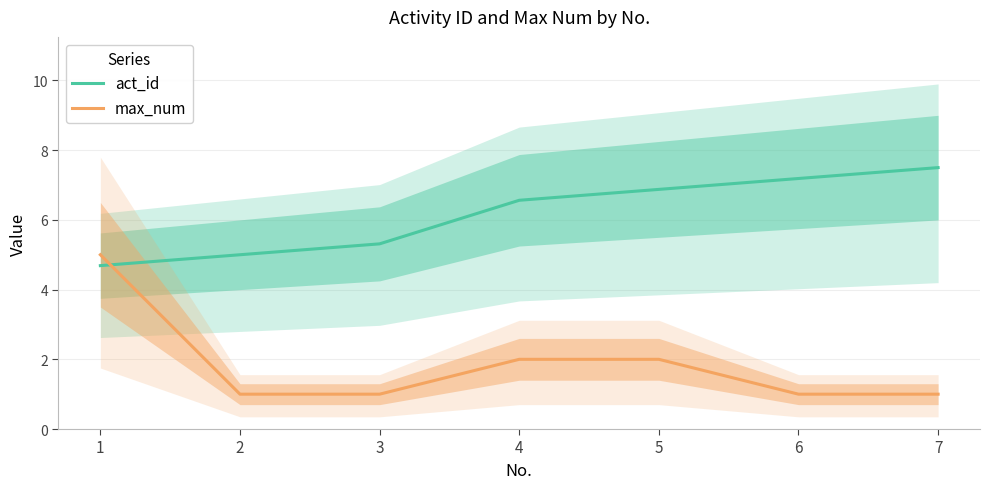

What is the sum of the max_num values at 2 and 1?

6.0